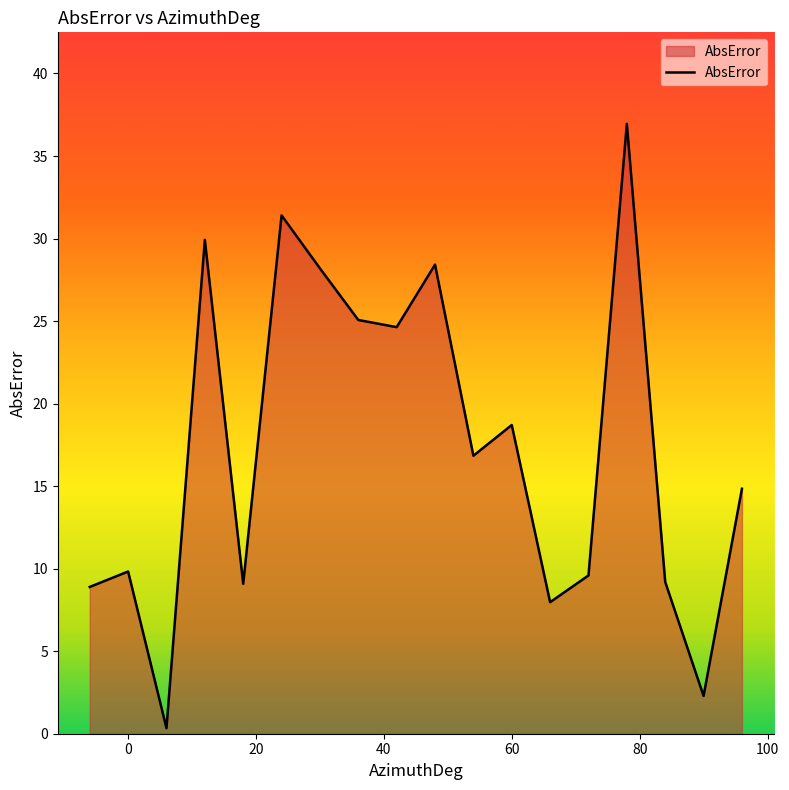

What is the difference between the maximum and minimum values?

36.6